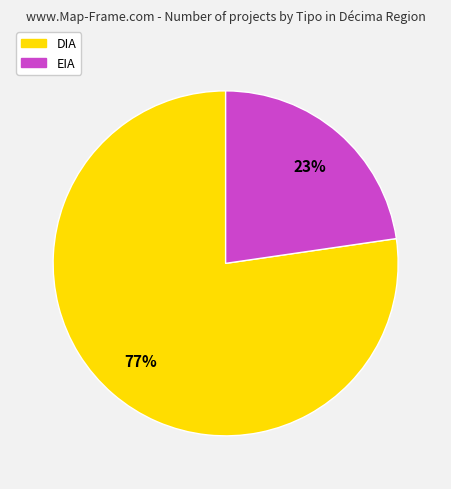

Is the sum of EIA and DIA greater than half?

Yes